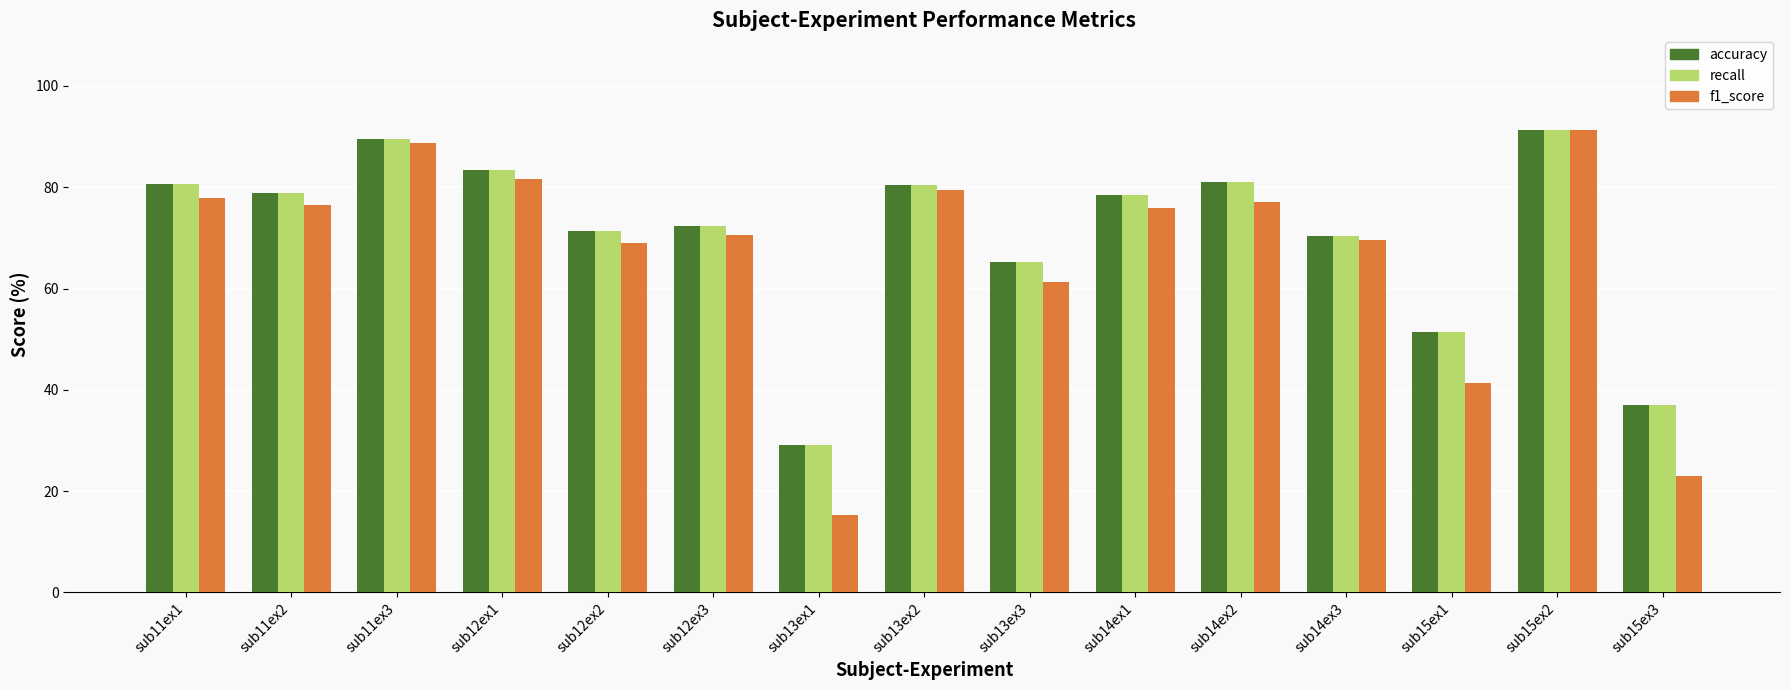

Is the value of accuracy at sub13ex1 greater than the value of f1_score at sub13ex2?

No